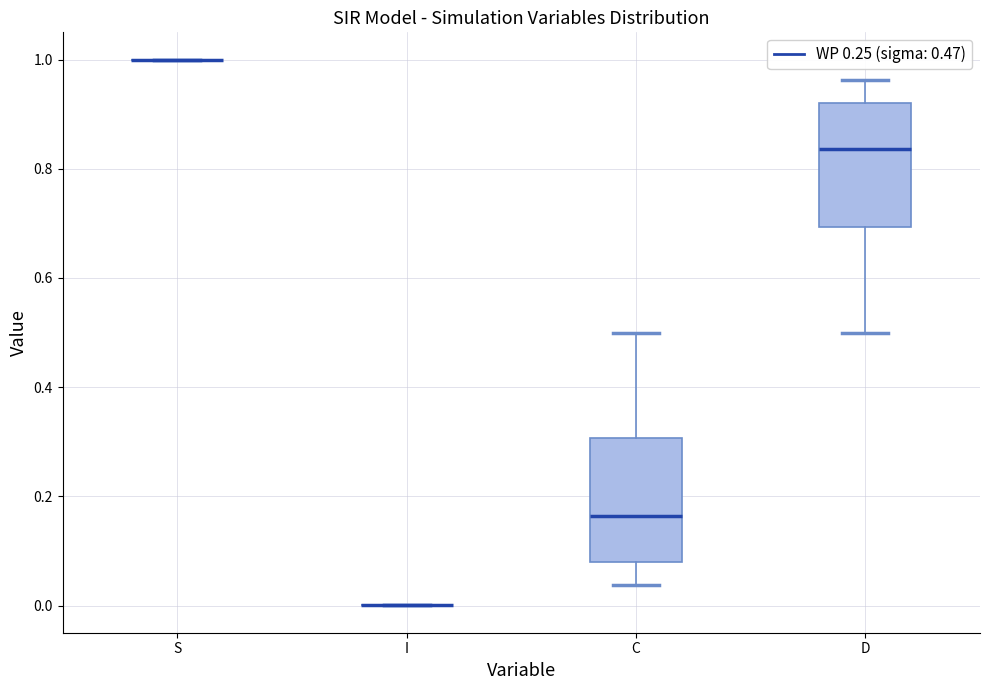

Reading left to right, read every box against the y-axis: the position of its median line, the range the box covers, and the ends of its whiskers. The values are not printed on the chart, so give them approximately, as read against the axis.

S: box collapsed to a line at 1.00, whiskers 1.00 to 1.00
I: box collapsed to a line at 0.00, whiskers 0.00 to 0.00
C: median 0.16, box 0.08 to 0.30, whiskers 0.04 to 0.50
D: median 0.84, box 0.70 to 0.92, whiskers 0.50 to 0.96